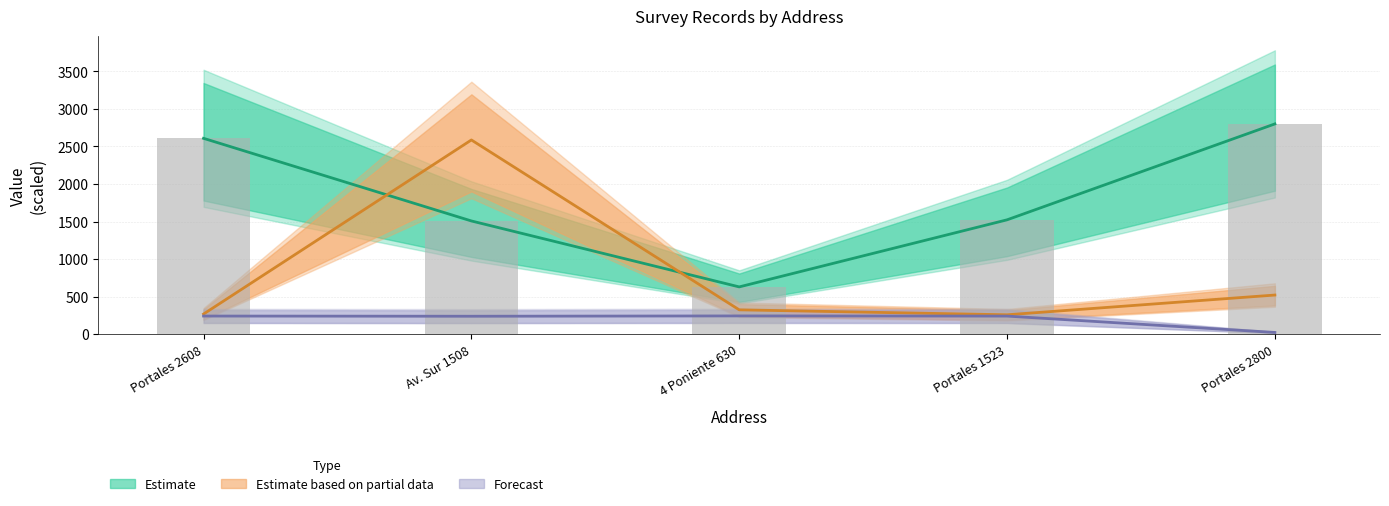

Reading left to right, list all the values displayed in this chart.

N_depto: 2608.0	1508.0	630.0	1523.0	2800.0
N_cliente_luz: 268.7	2586.3	324.7	258.7	521.6
N_telefono_movil: 241.9	239.4	243.6	241.4	23.6